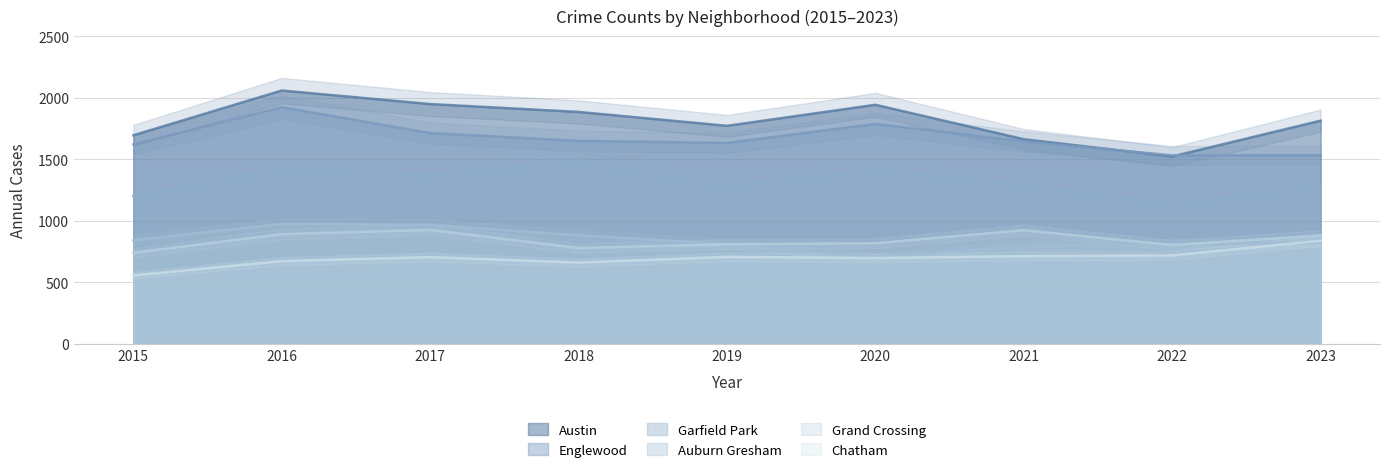

What is the sum of the Austin values at 2022 and 2021?

3184